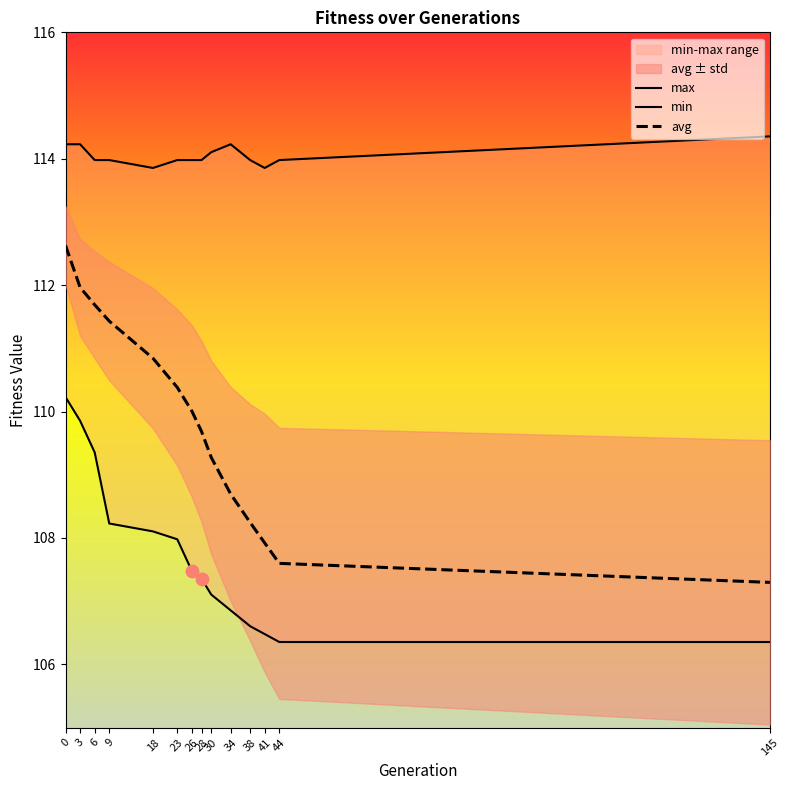

Is the value of max at 30 greater than the value of min at 28?

Yes